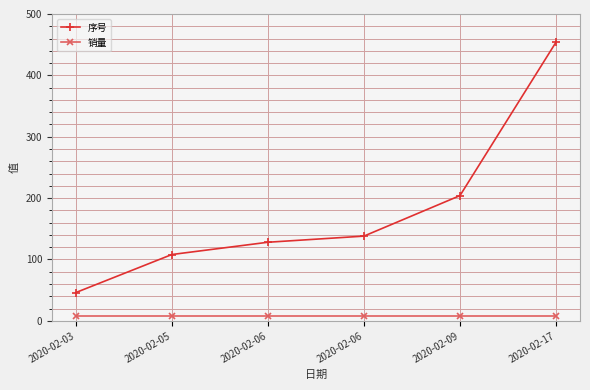

True or false: 销量 and 序号 intersect in this chart.

False